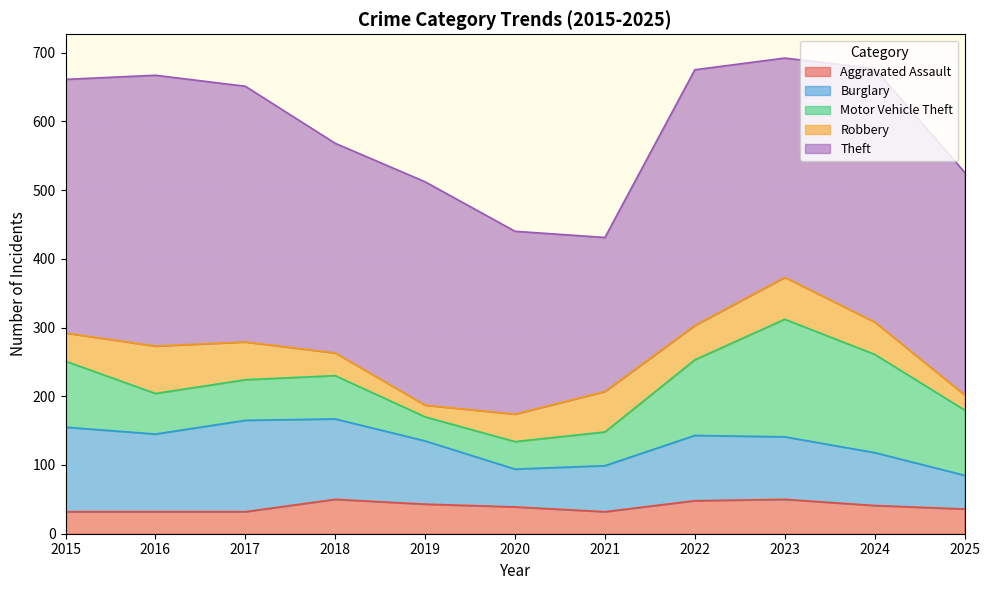

Rank the categories by Aggravated Assault value from lowest to highest.

2015, 2016, 2017, 2021, 2025, 2020, 2024, 2019, 2022, 2018, 2023